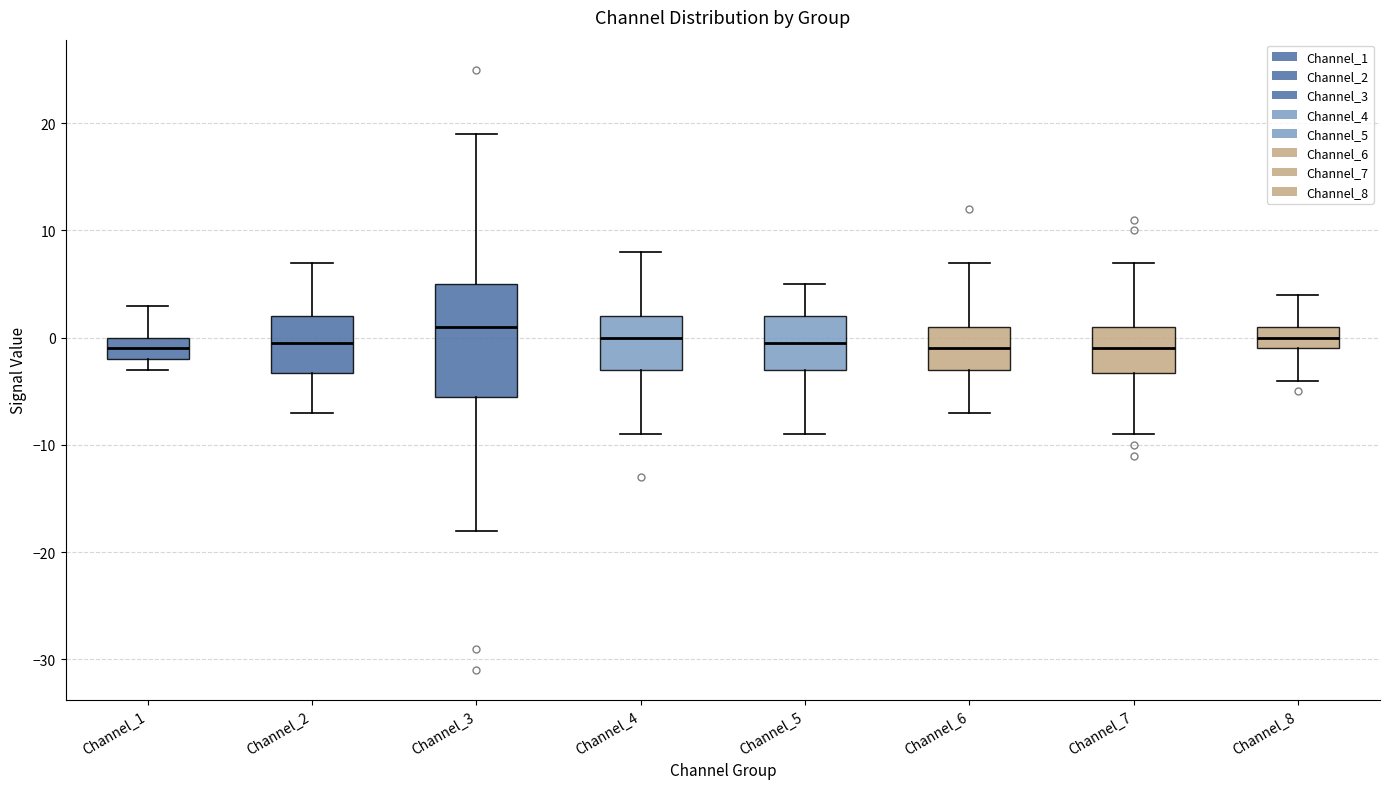

Where does the upper whisker of the box for Channel_1 end on the y-axis? The values are not printed on the chart, so give them approximately, as read against the axis.

3